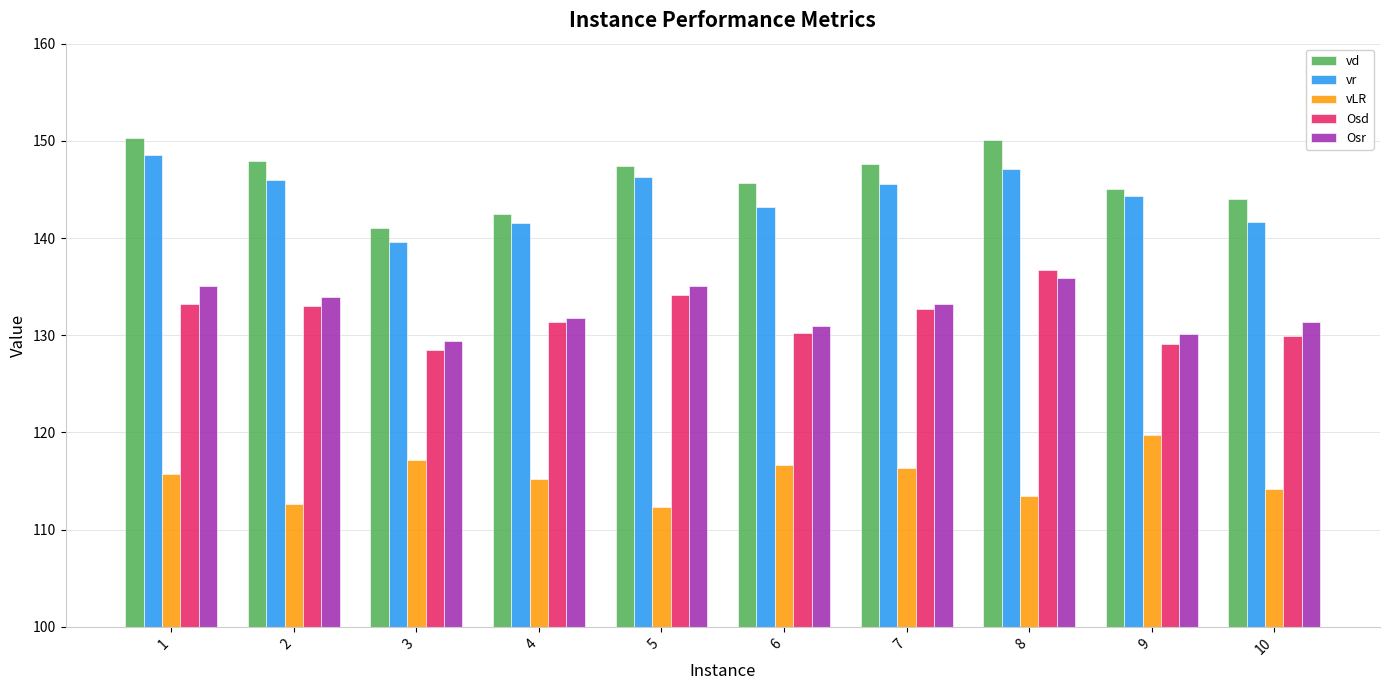

Which category has the lowest value in the Osd series?

3